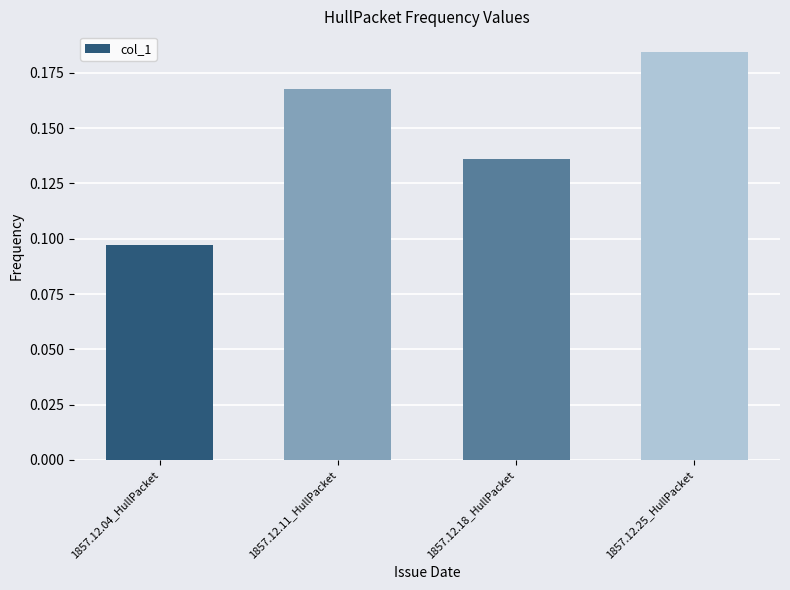

Where is the data nearest to the value 0?

1857.12.04_HullPacket